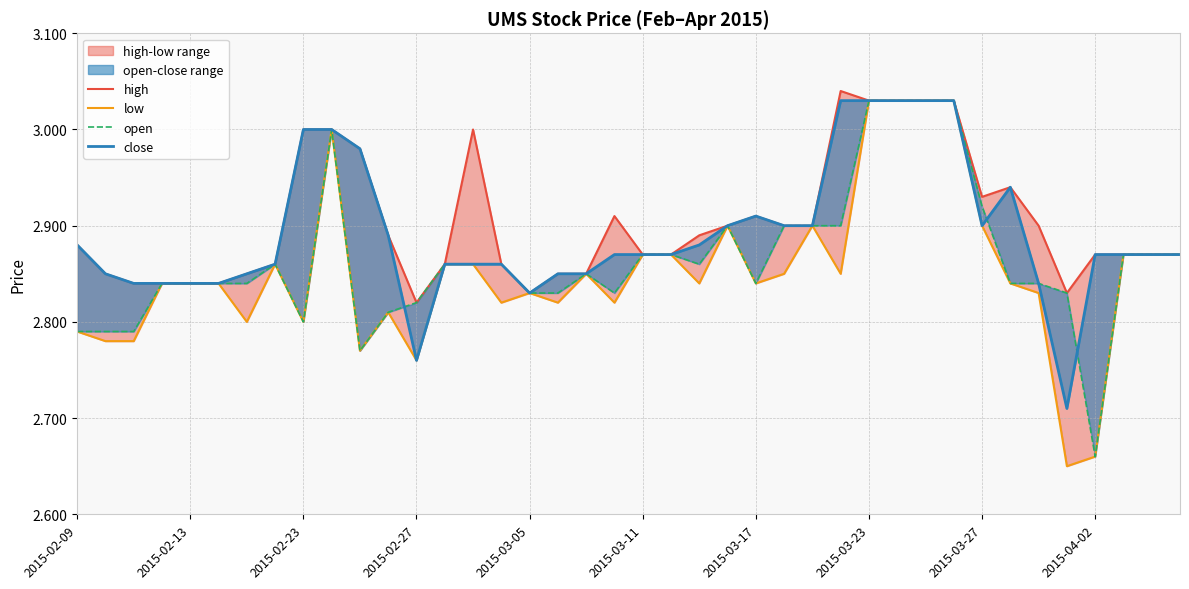

True or false: open and high cross at least once.

False